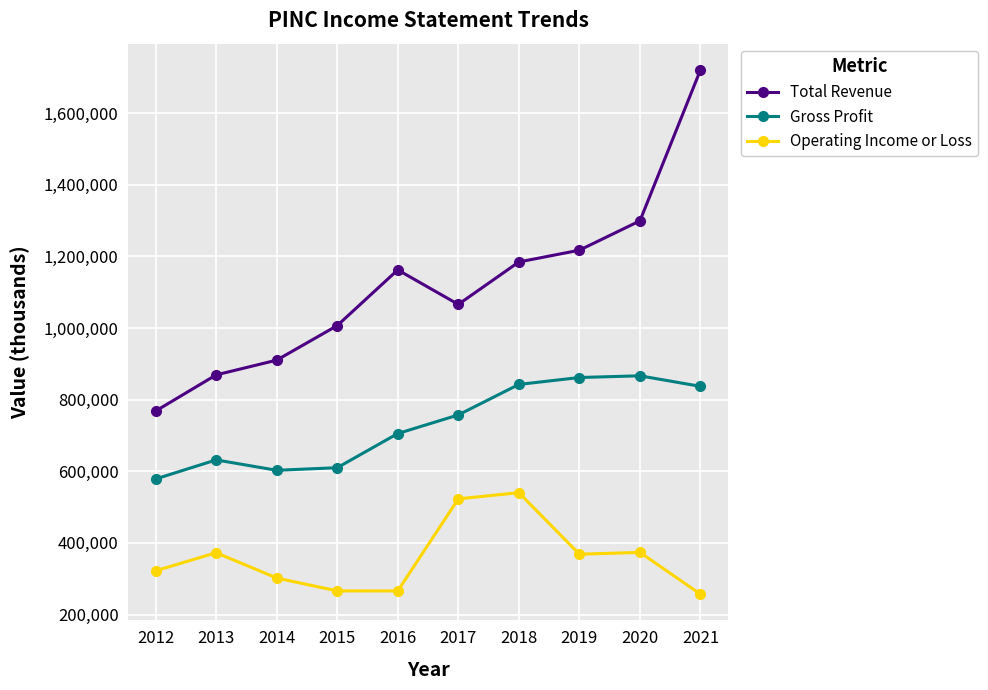

Is the value of Gross Profit at 2014 greater than the value of Operating Income or Loss at 2015?

Yes